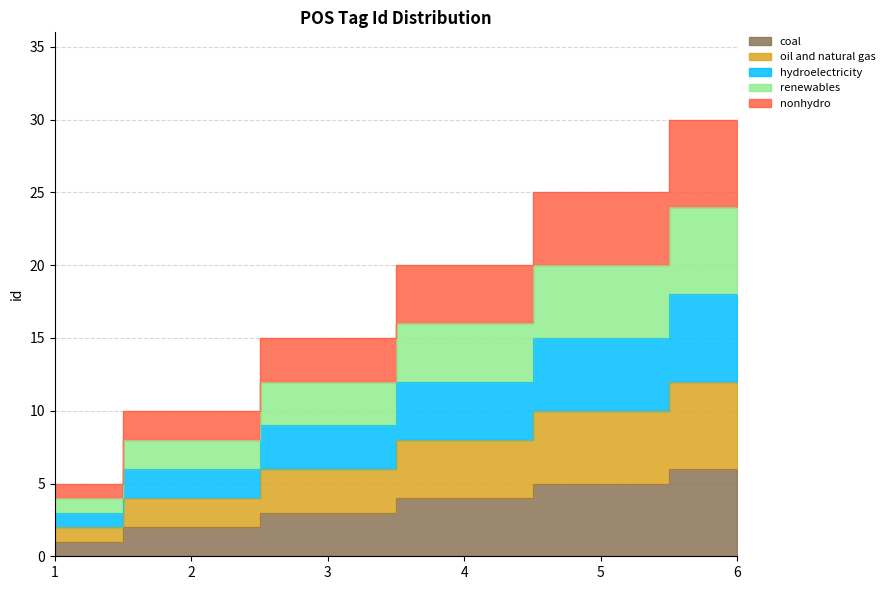

Count the hydroelectricity values in the range 6 to 15.

4